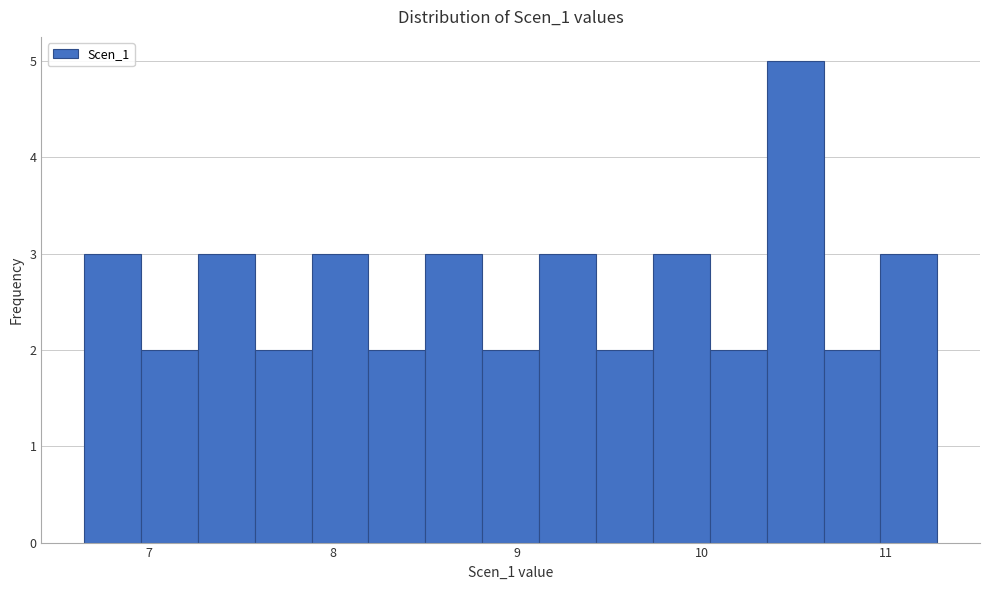

Around what value on the x-axis is the tallest bar? Give the approximate position of its centre, as read against the axis.

10.5